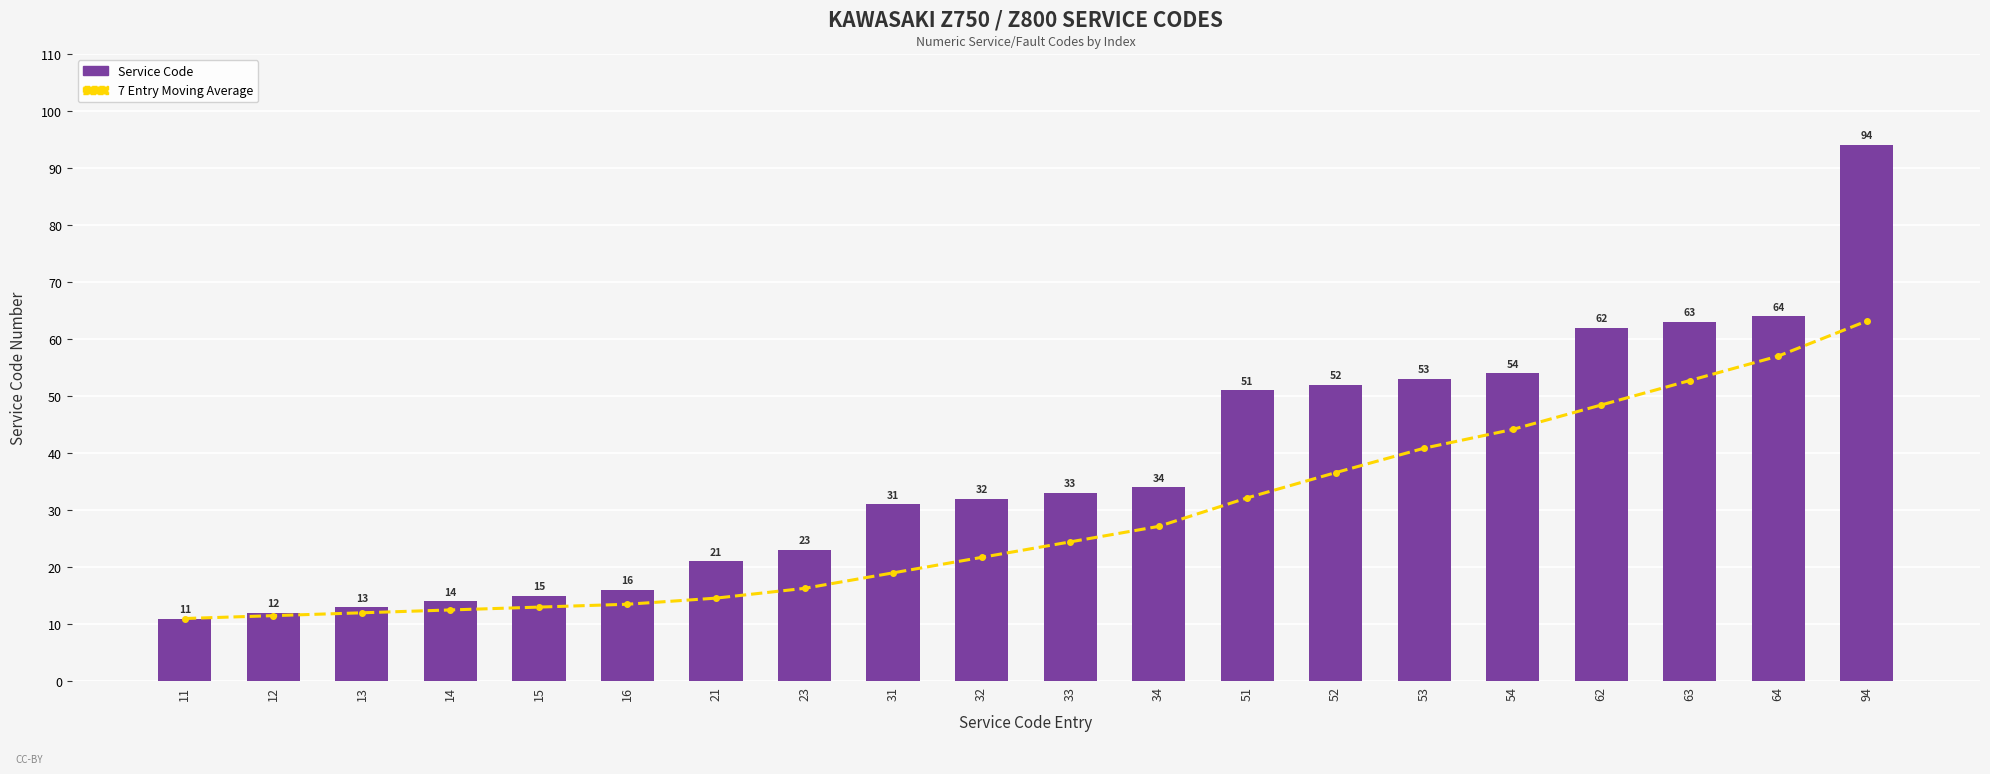

Between 62 and 12, which is larger?

62